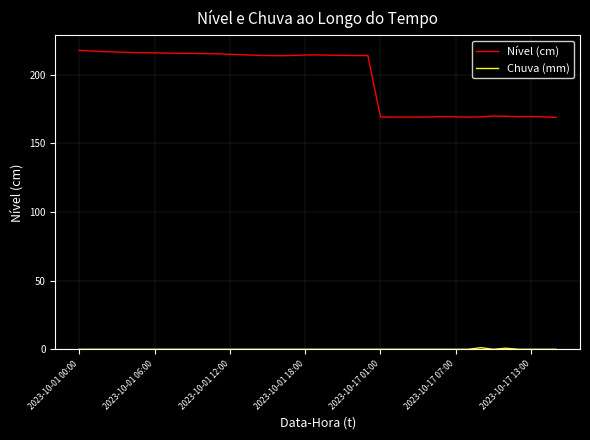

What is the difference between the maximum and minimum values in the Nível (cm) series?

48.8